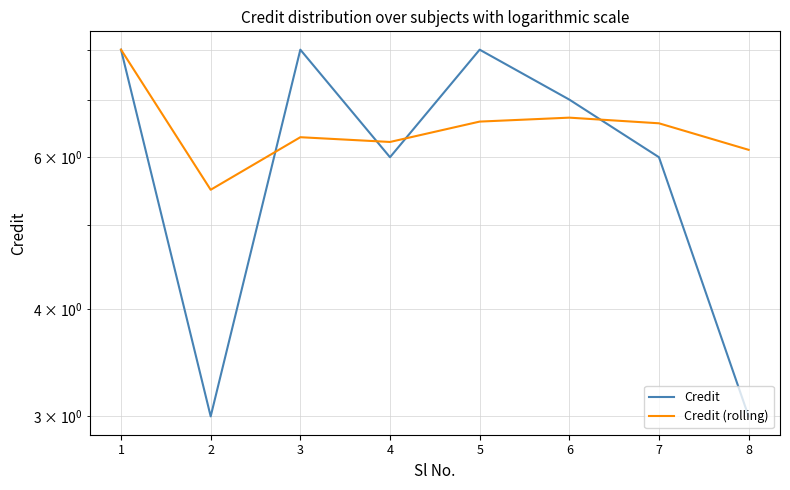

After their last crossing, which series has the higher values: Credit (rolling) or Credit?

Credit (rolling)